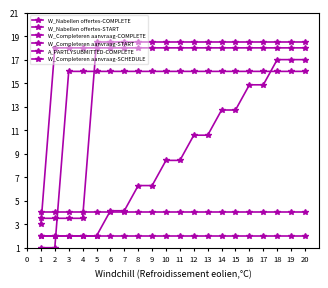

Does the chart display data point markers on the line(s)?

Yes